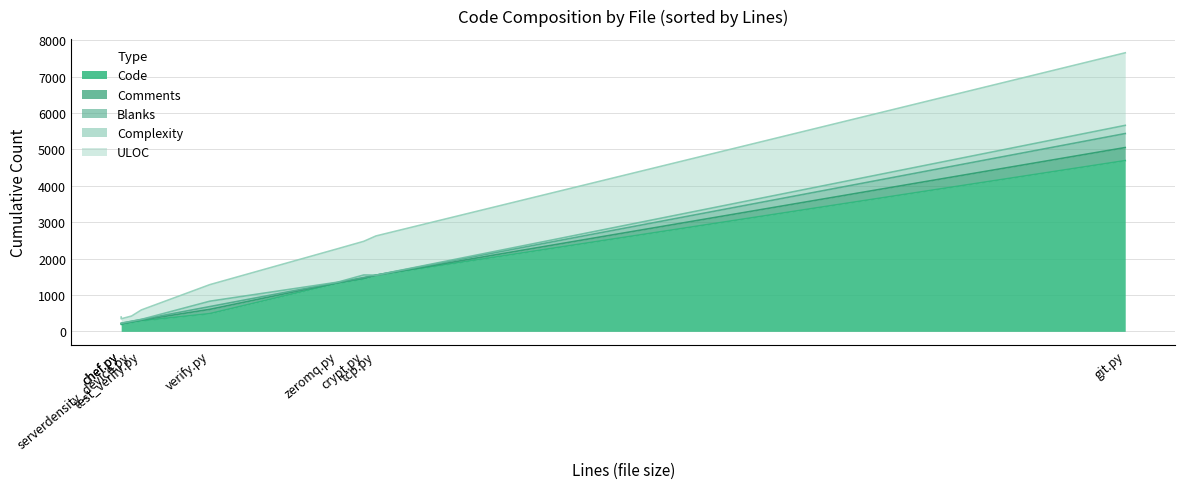

Which has a higher value, crypt.py or zeromq.py?

crypt.py